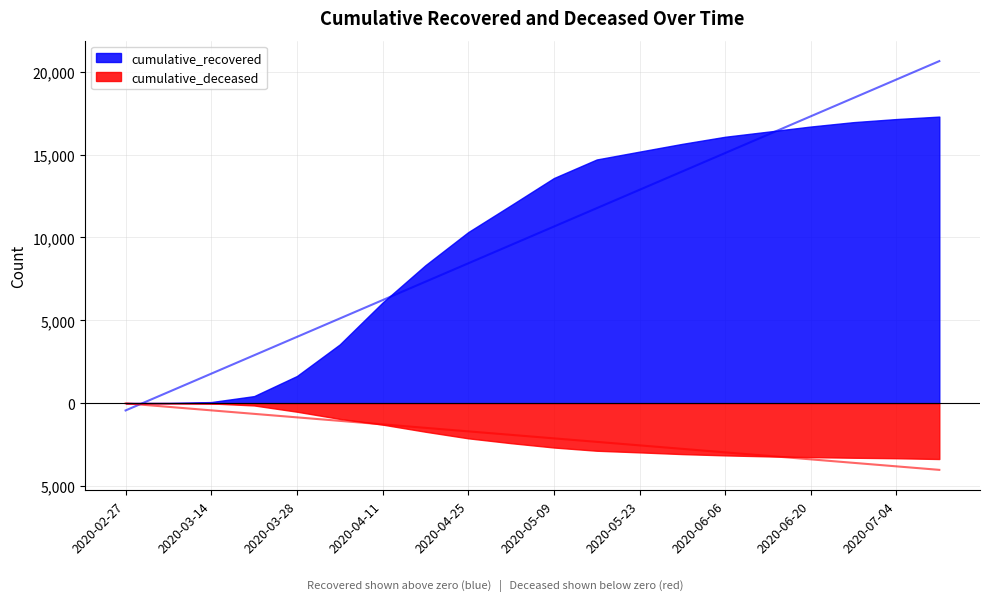

What is the sum of all cumulative_recovered values?

202060